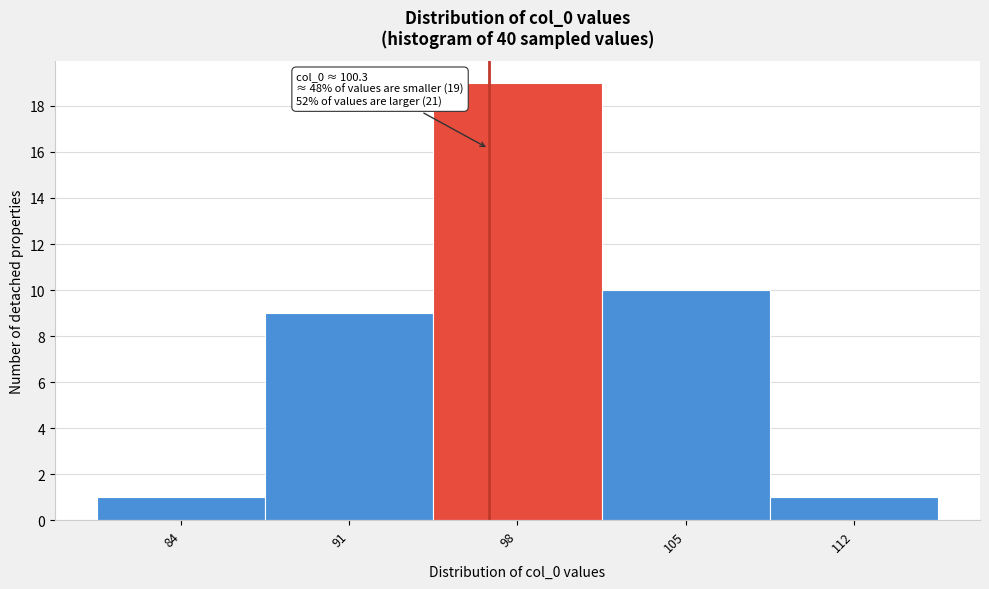

Reading right to left, extract all data points from this chart.

1	10	19	9	1